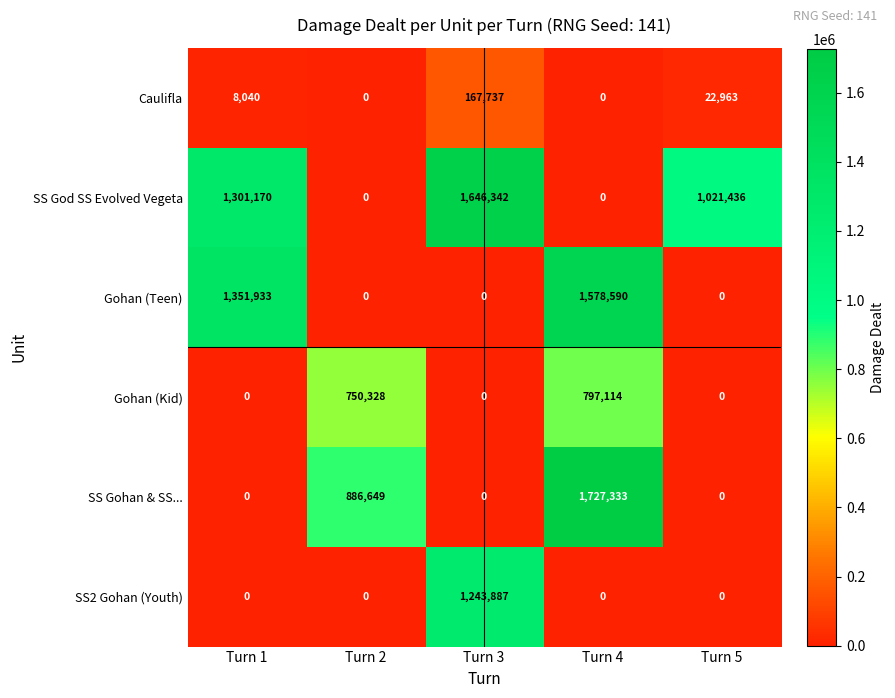

The value of Caulifla at Turn 1 is 8040. True or false?

True